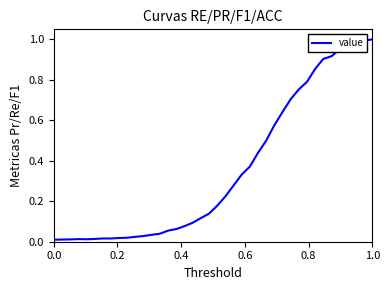

Does the chart display data point markers on the line(s)?

No